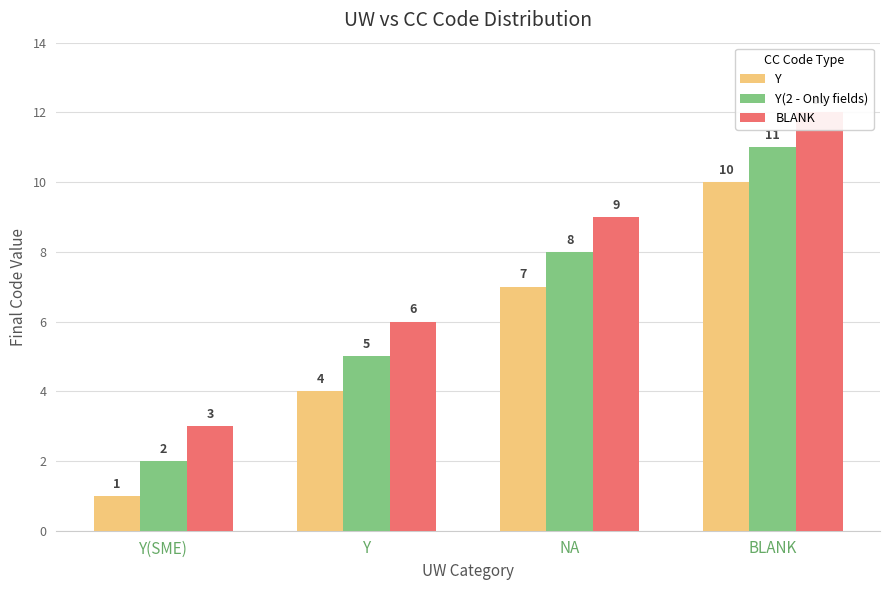

What is the difference between the second highest and minimum values in the Y(2 - Only fields) series?

6